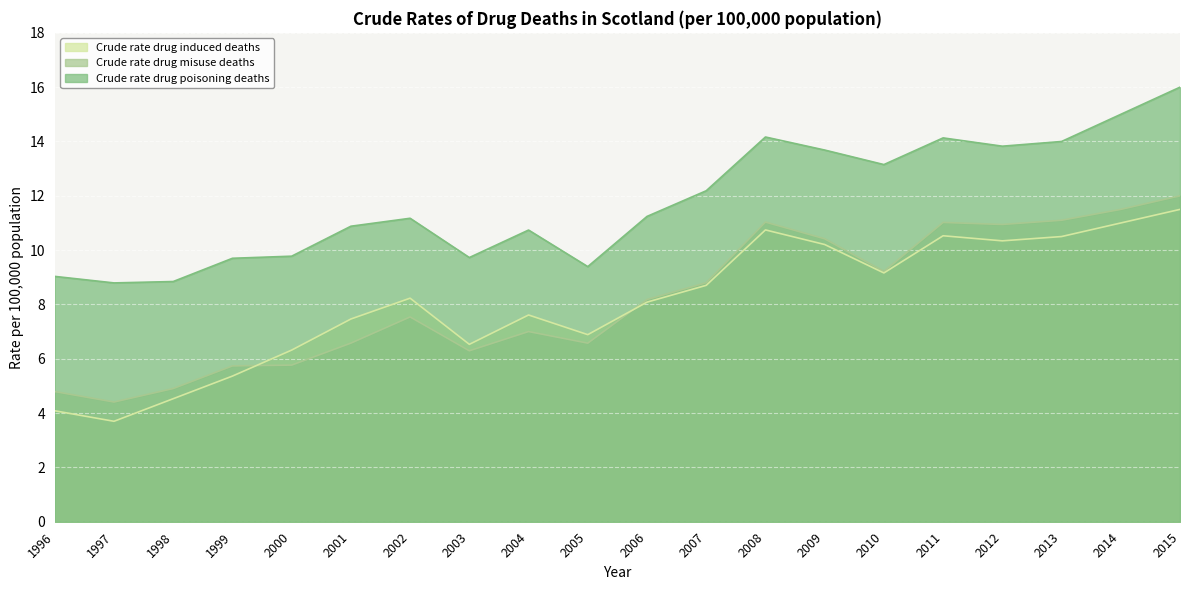

What is the value of the Crude rate drug induced deaths point at the 5th from the left?

6.3